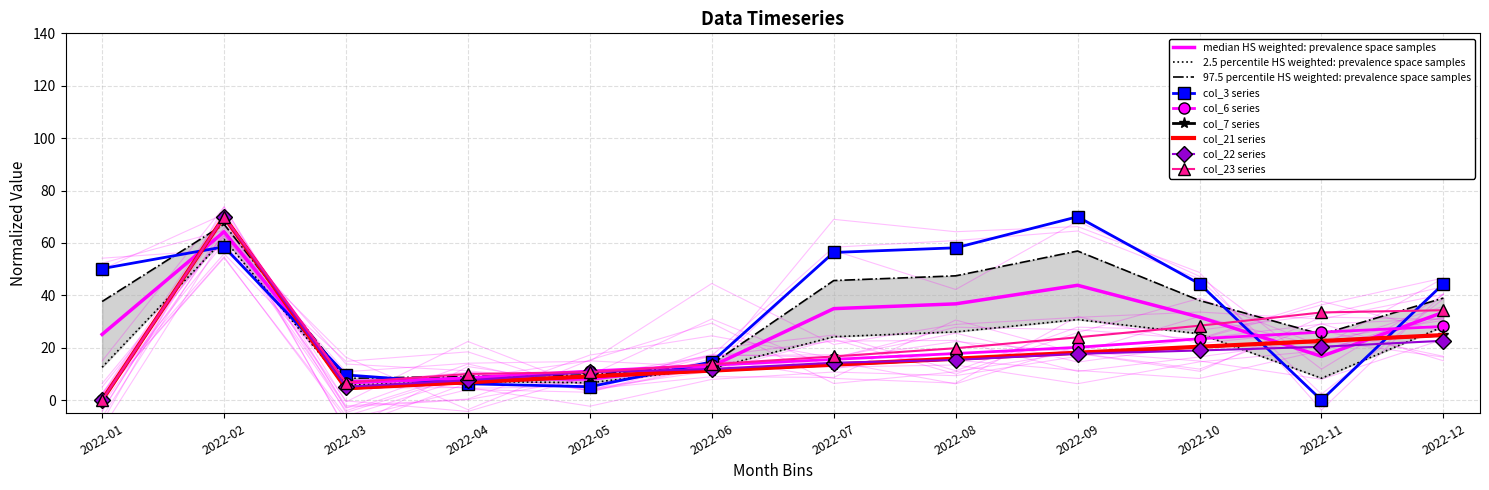

Reading left to right, list all the values displayed in this chart.

col_3 (bytes_in): 2022-01=50.2	2022-02=58.5	2022-03=9.6	2022-04=6.3	2022-05=5.1	2022-06=14.6	2022-07=56.4	2022-08=58.1	2022-09=70.0	2022-10=44.4	2022-11=0.0	2022-12=44.4
col_6 (counter1): 2022-01=0.0	2022-02=70.0	2022-03=6.5	2022-04=8.6	2022-05=11.1	2022-06=13.4	2022-07=15.6	2022-08=17.8	2022-09=20.2	2022-10=23.4	2022-11=26.0	2022-12=28.1
col_7 (val7): 2022-01=0.0	2022-02=70.0	2022-03=4.5	2022-04=6.7	2022-05=9.0	2022-06=11.3	2022-07=13.5	2022-08=15.8	2022-09=18.0	2022-10=20.3	2022-11=22.6	2022-12=24.8
col_21 (val21): 2022-01=0.0	2022-02=70.0	2022-03=4.6	2022-04=6.8	2022-05=9.1	2022-06=11.3	2022-07=13.6	2022-08=15.8	2022-09=18.1	2022-10=20.4	2022-11=22.6	2022-12=24.9
col_22 (bytes_out): 2022-01=0.0	2022-02=70.0	2022-03=5.1	2022-04=7.6	2022-05=10.7	2022-06=11.9	2022-07=14.3	2022-08=15.4	2022-09=17.7	2022-10=19.0	2022-11=20.4	2022-12=22.7
col_23 (counter23): 2022-01=0.0	2022-02=70.0	2022-03=6.7	2022-04=10.0	2022-05=10.7	2022-06=13.7	2022-07=16.7	2022-08=19.8	2022-09=24.0	2022-10=28.4	2022-11=33.5	2022-12=34.3